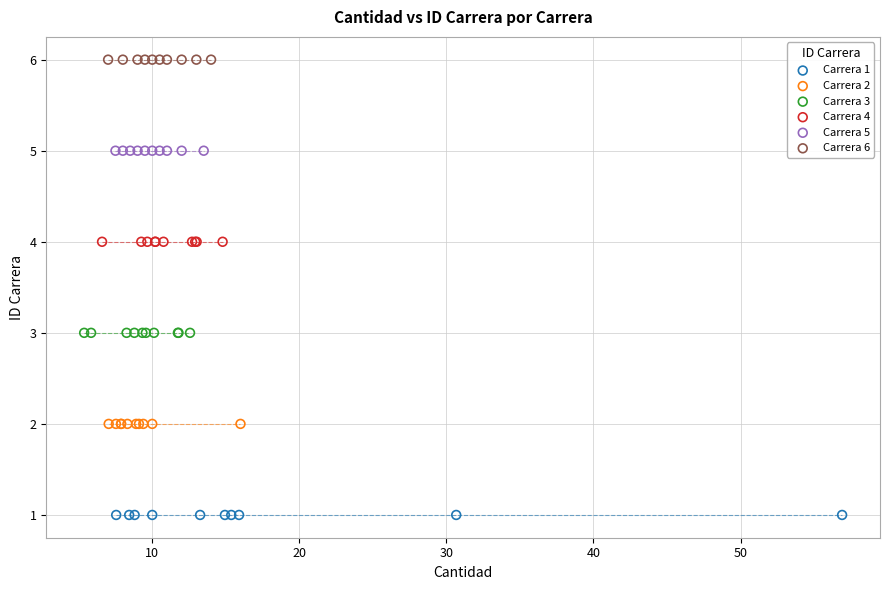

Which series contains the highest Y value?

Carrera 6